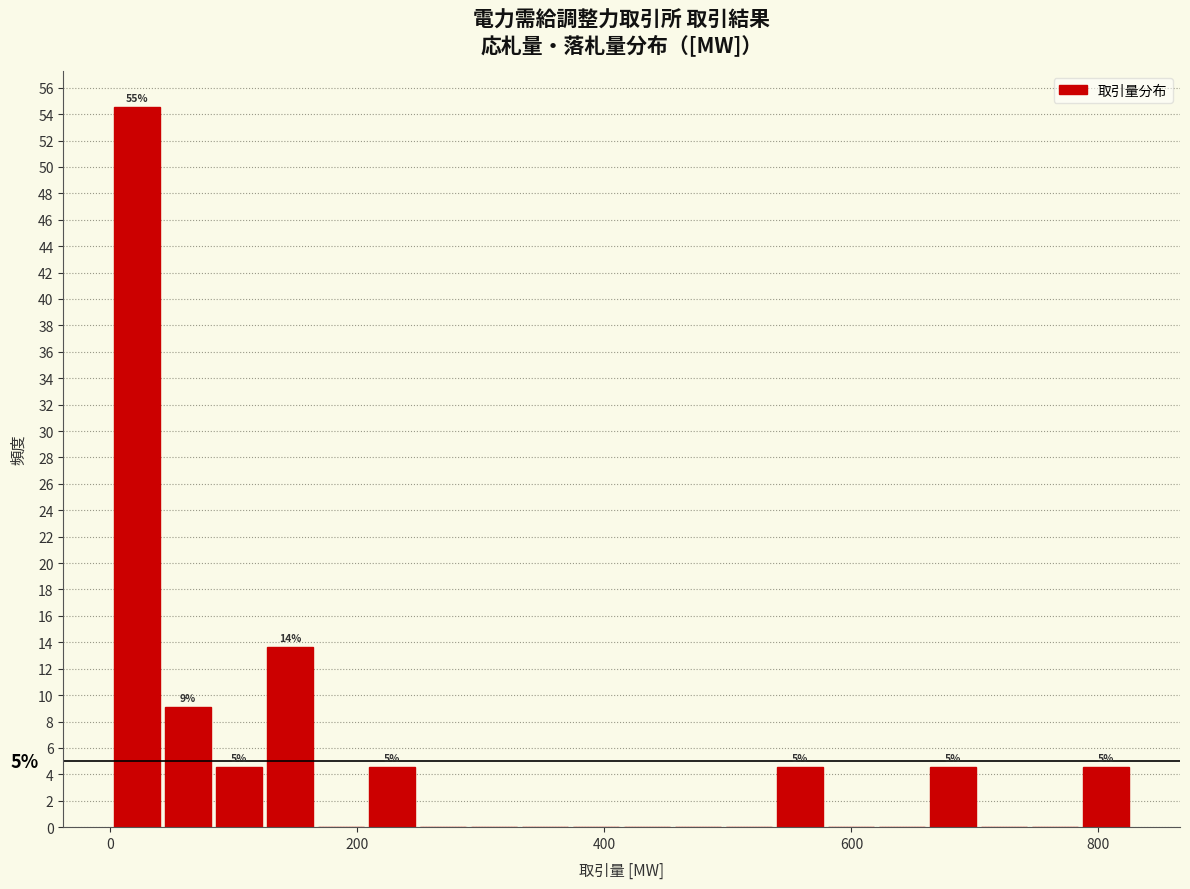

Read against the x-axis, roughly where is the centre of the tallest bar?

20